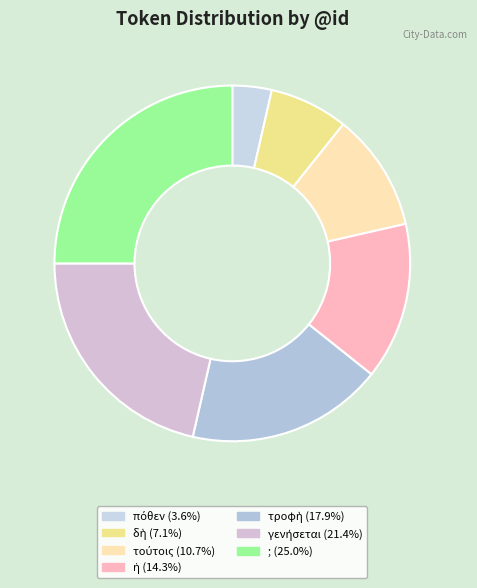

Which category has the smallest portion of the pie?

πόθεν